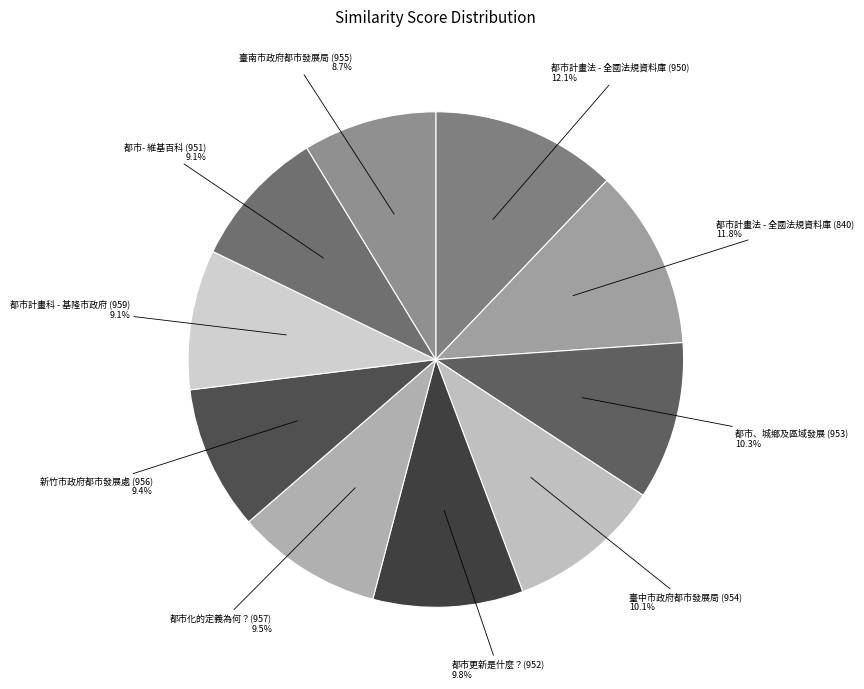

Is the sum of 新竹市政府都市發展處 (956) and 都市計畫法 - 全國法規資料庫 (950) greater than half?

No